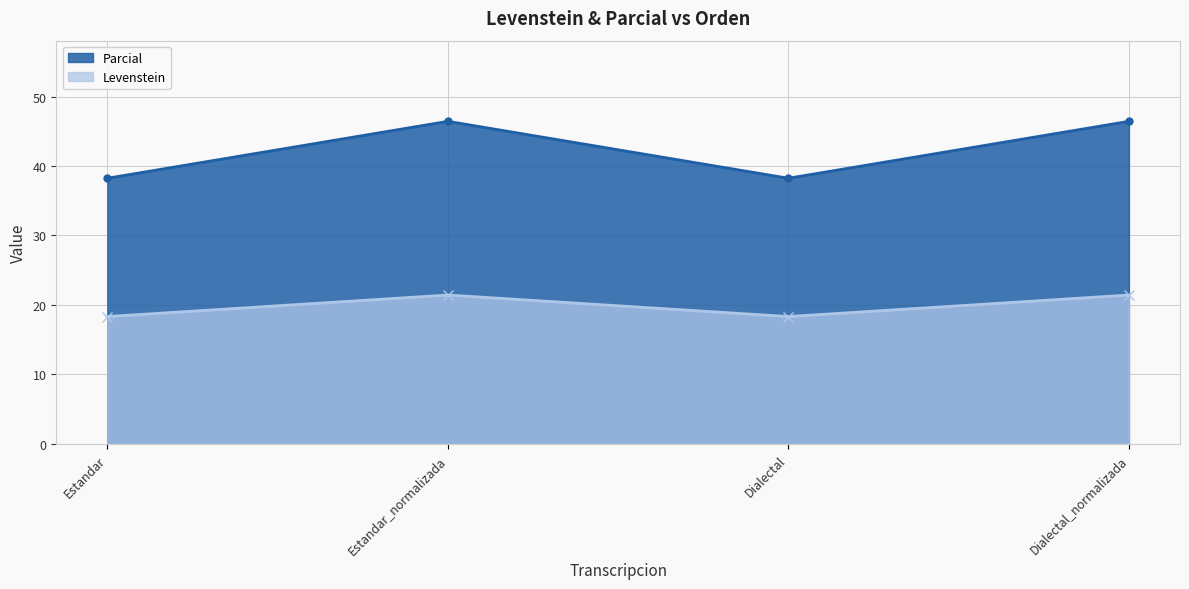

Where does the Parcial series first go above 21?

Estandar_normalizada